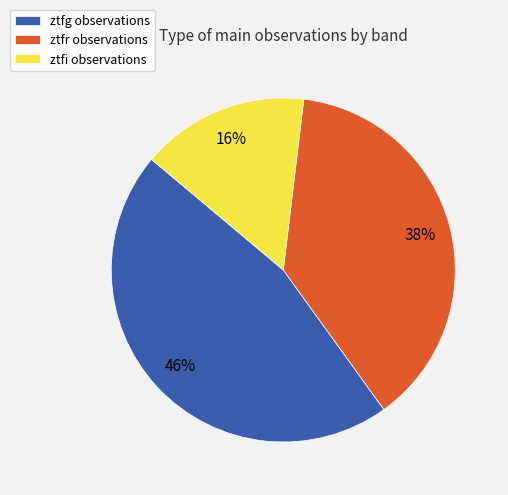

Which has a higher value, ztfg observations or ztfi observations?

ztfg observations